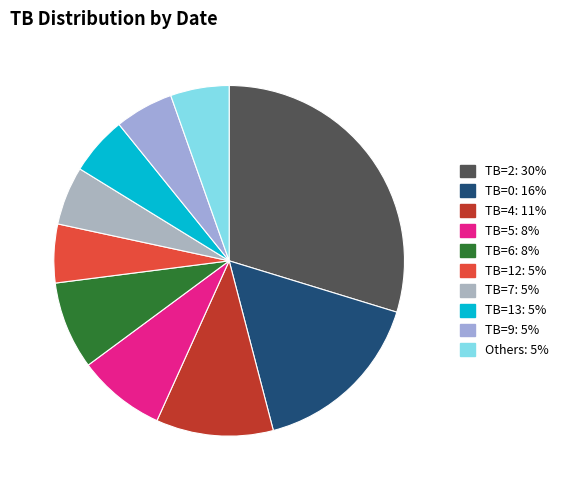

Is there a majority slice in this chart?

No